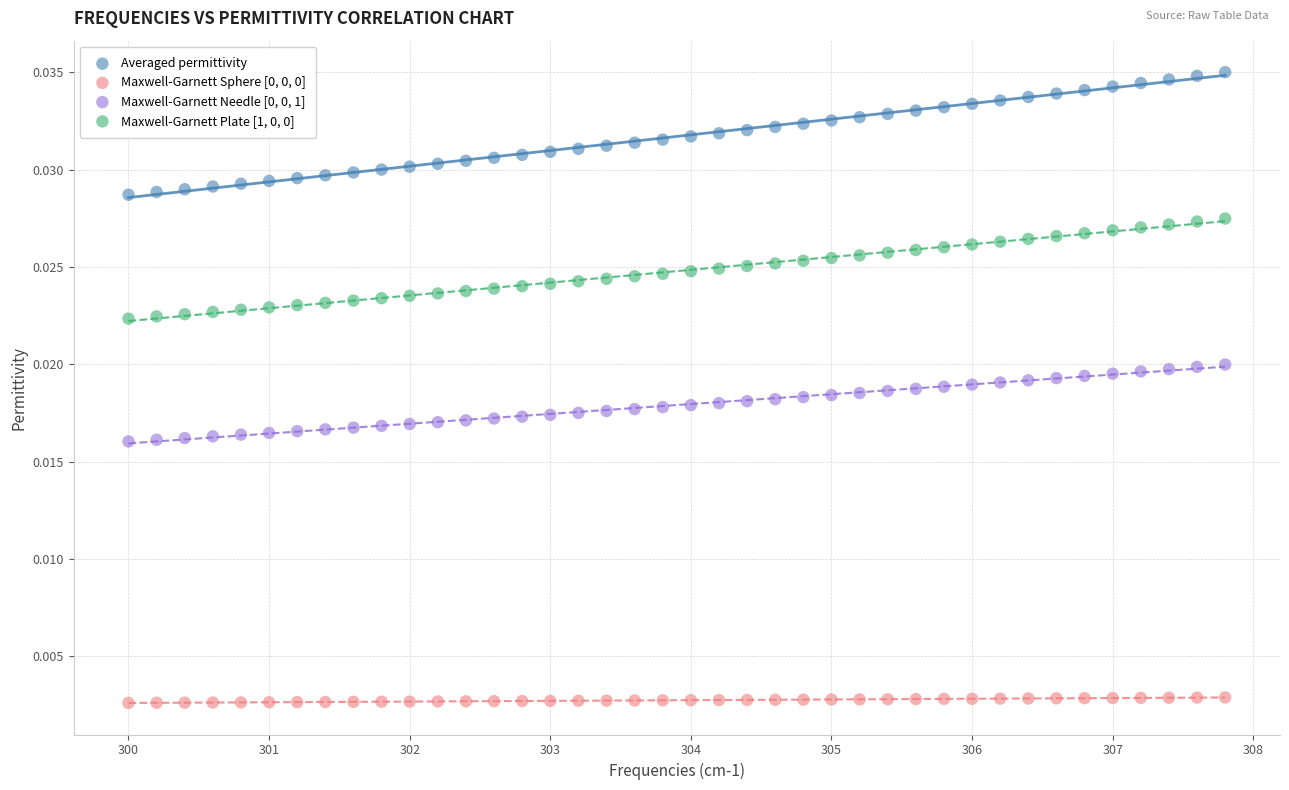

Which series contains the highest Y value?

Averaged permittivity